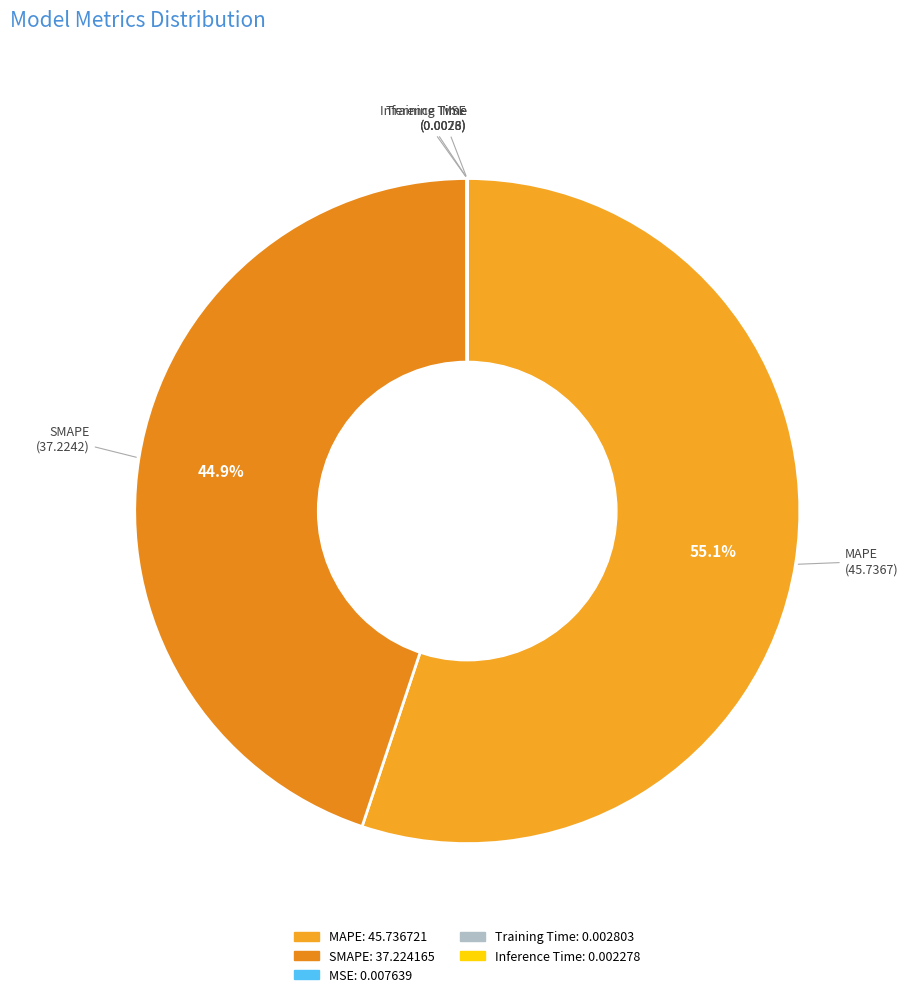

To the nearest percent, what percentage of the pie is SMAPE?

45%